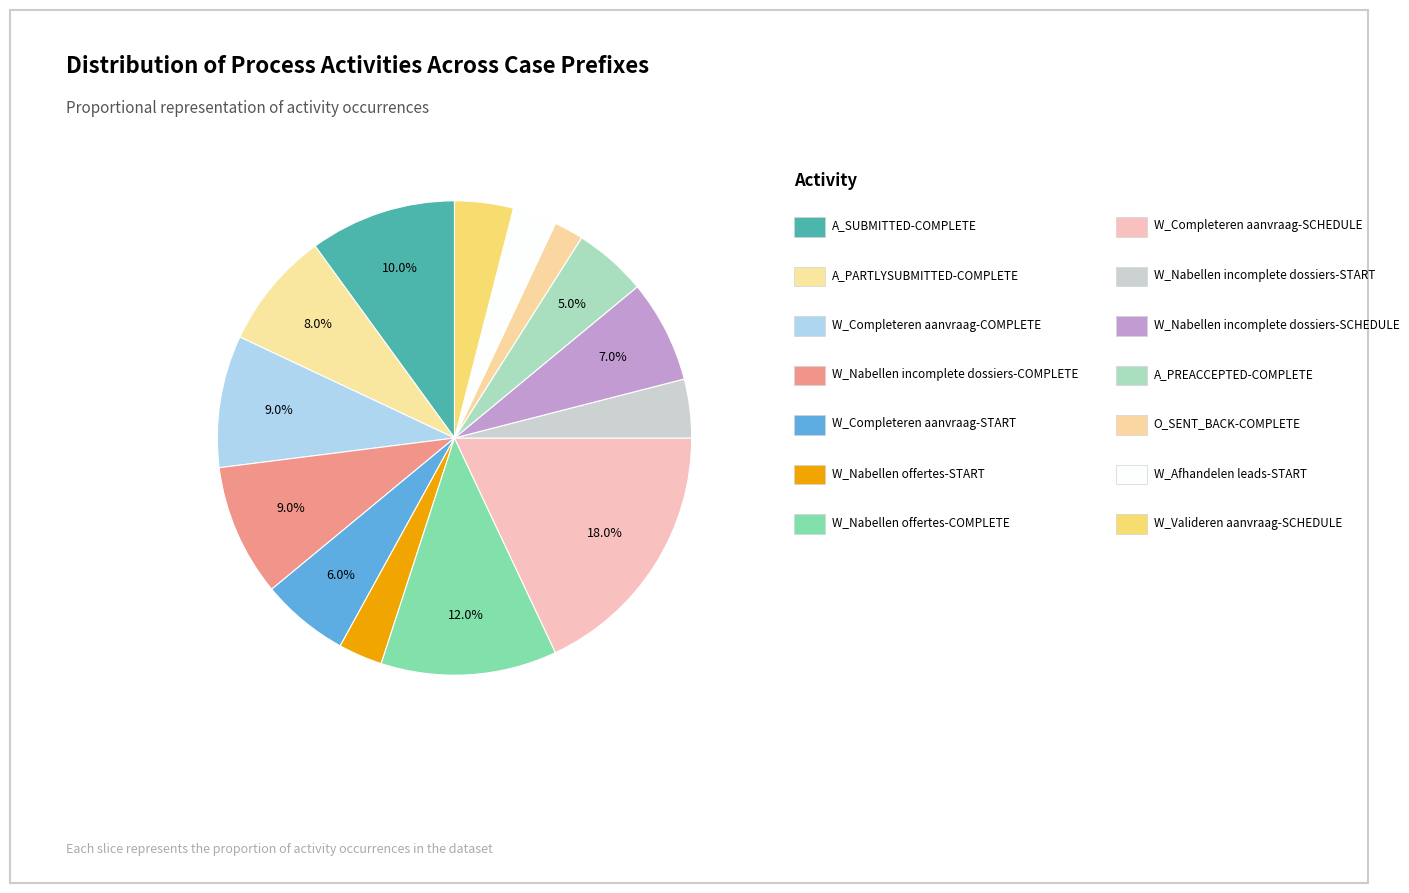

How many segments does this pie chart have?

14